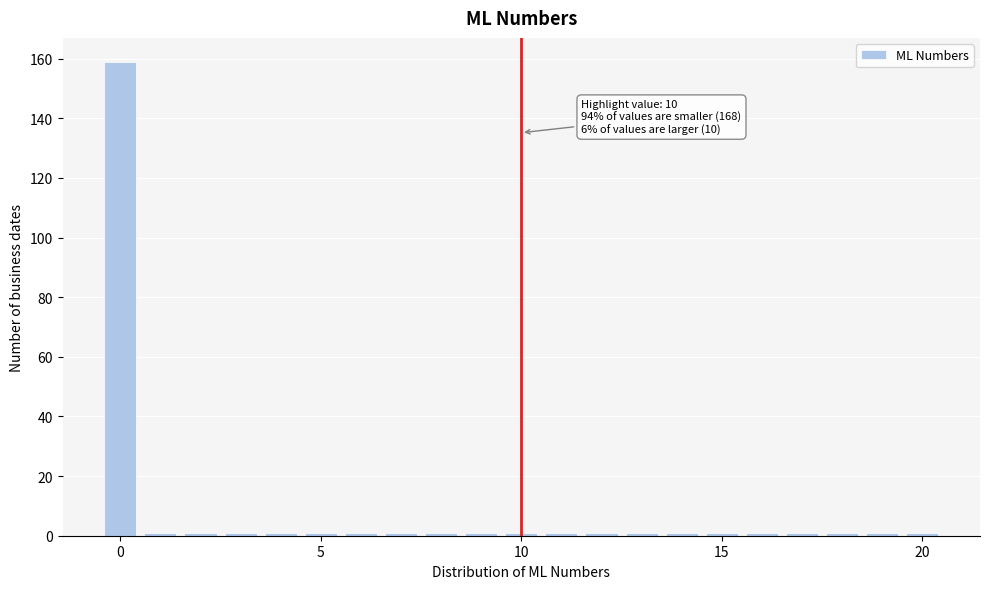

Read against the x-axis, roughly where is the centre of the tallest bar?

0.0